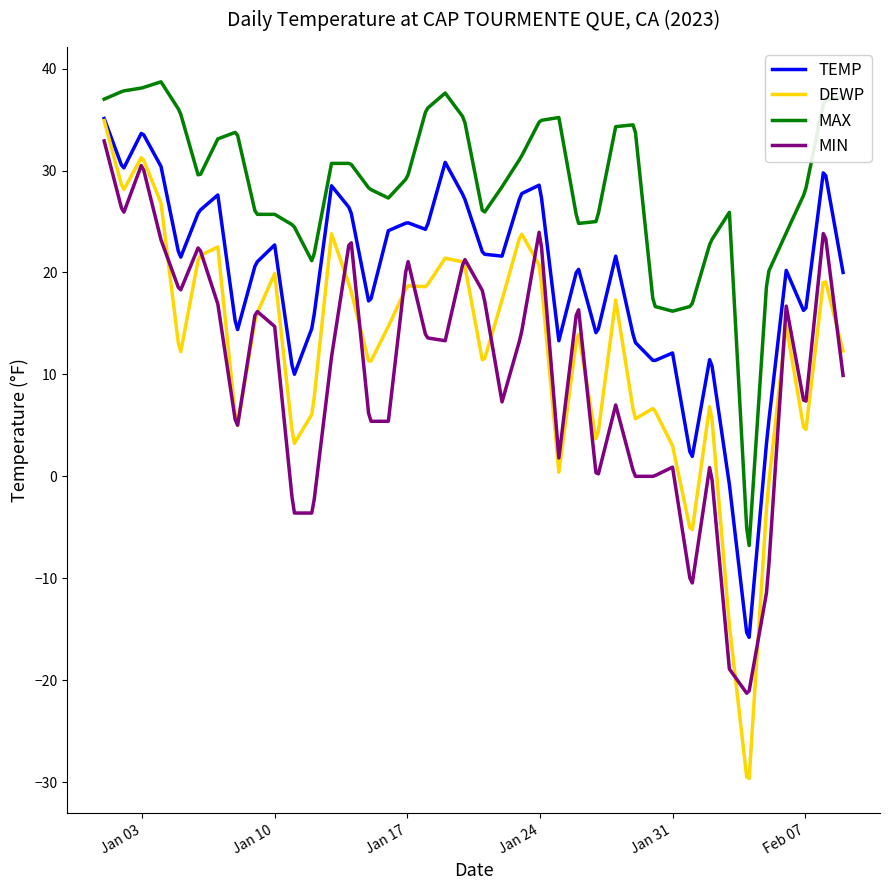

Which series has the largest total across all categories?

MAX